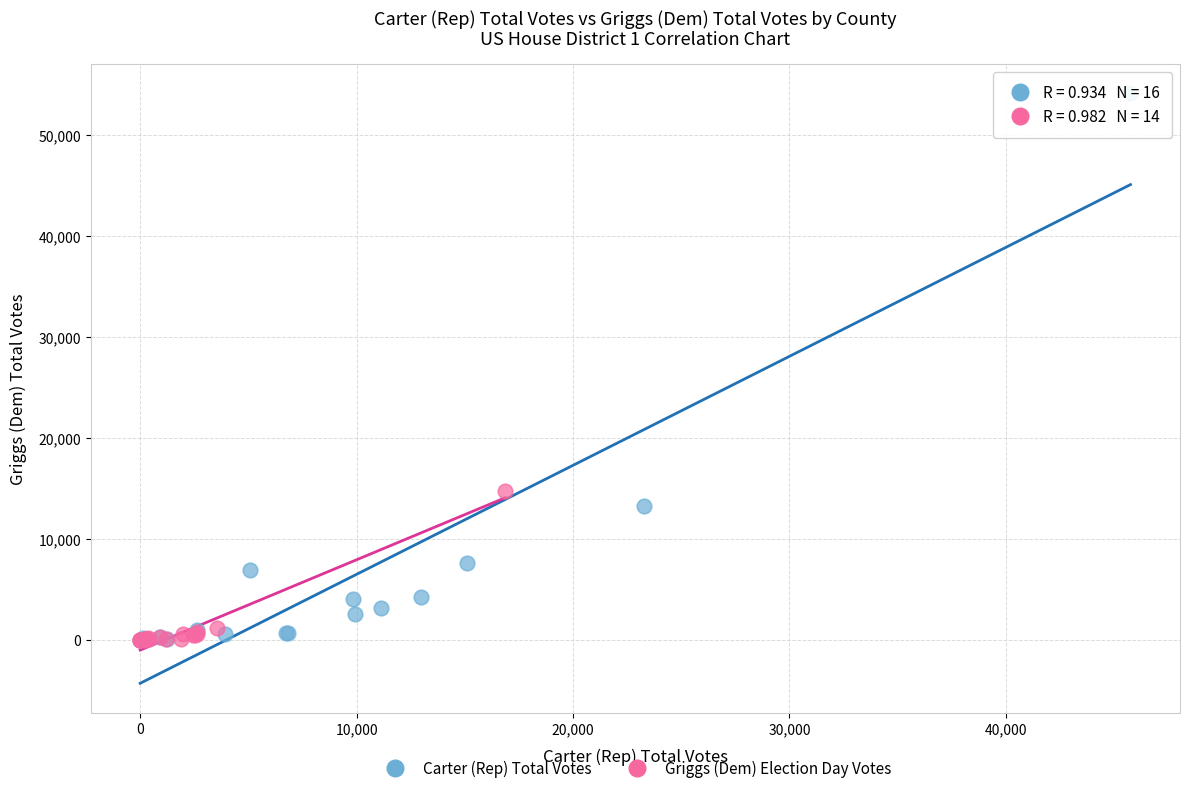

Which series contains the highest Y value?

Carter (Rep) Total Votes